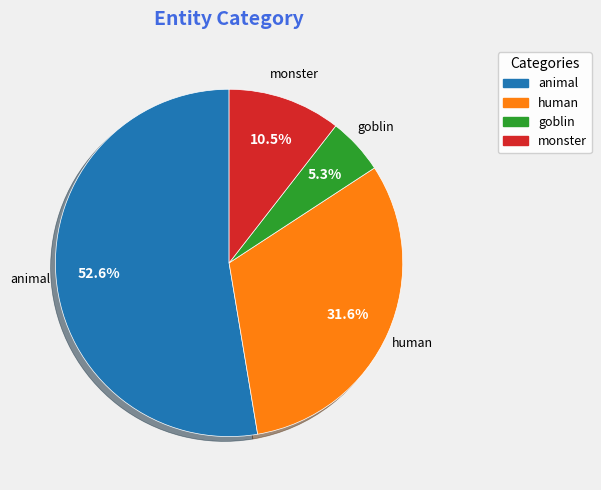

How many segments does this pie chart have?

4